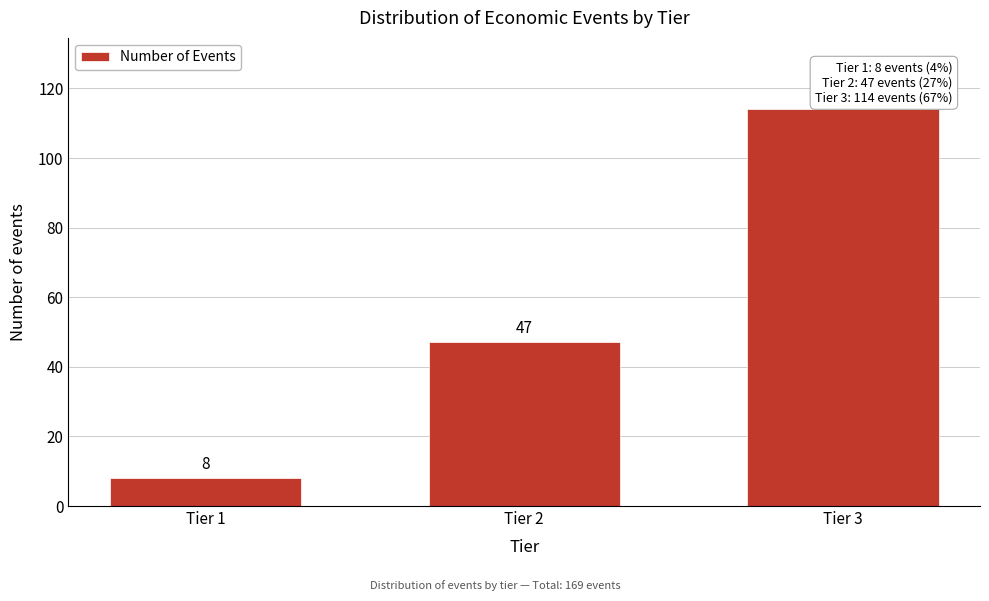

Reading left to right, transcribe all the data shown in this chart.

8	47	114